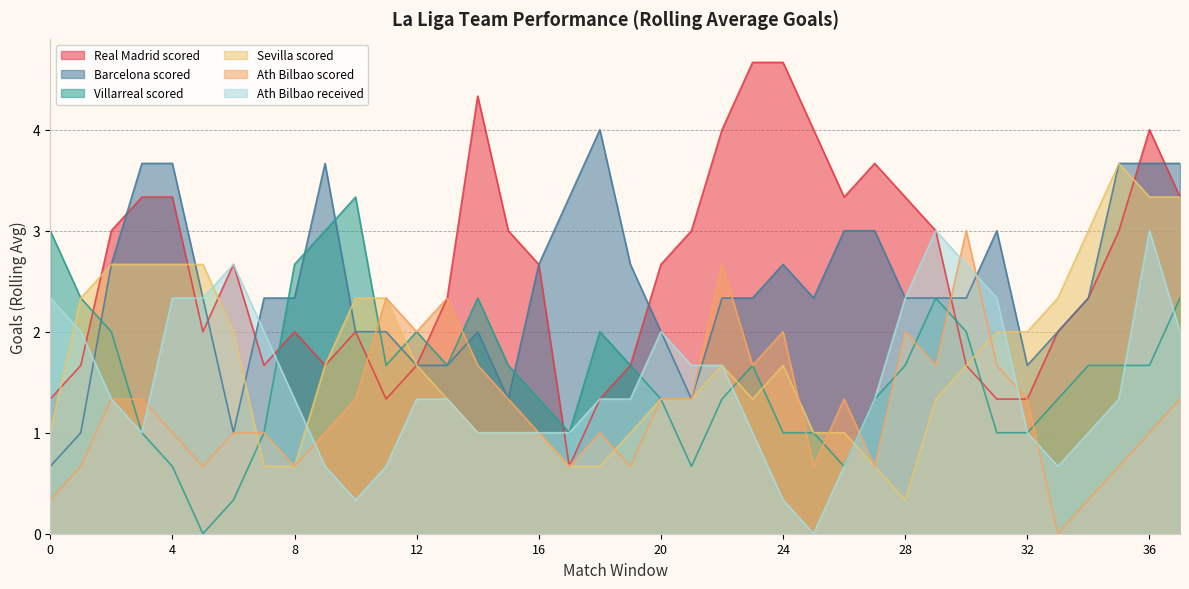

How many categories are shown in the chart?

38